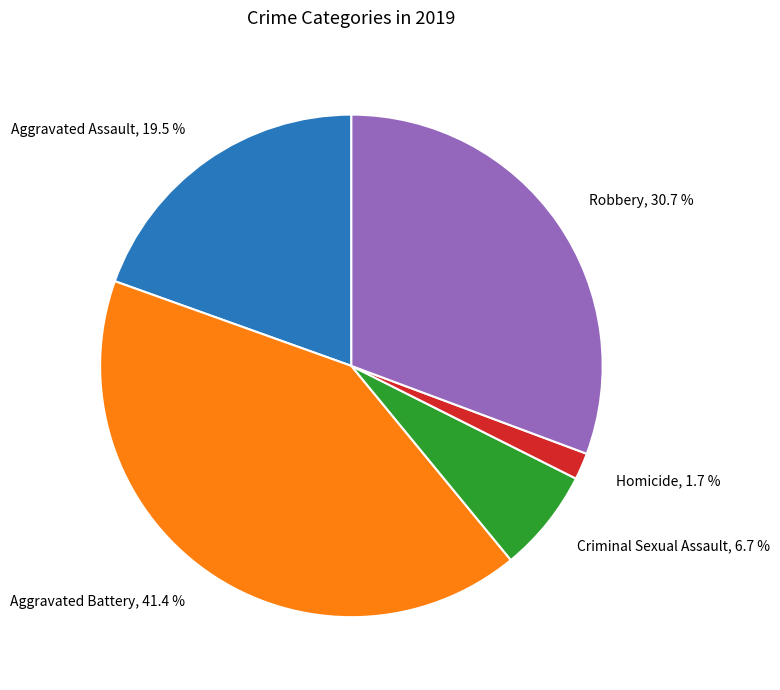

Between Criminal Sexual Assault and Aggravated Assault, which is larger?

Aggravated Assault